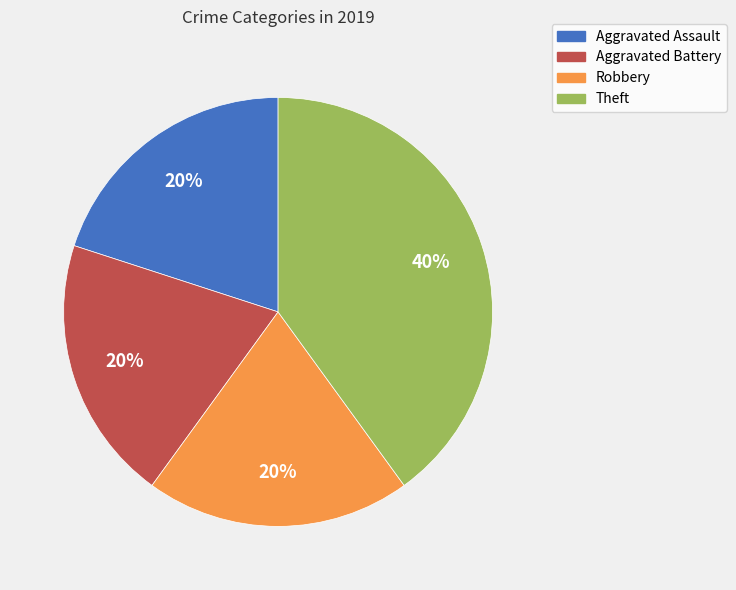

Count the number of slices in the pie.

4